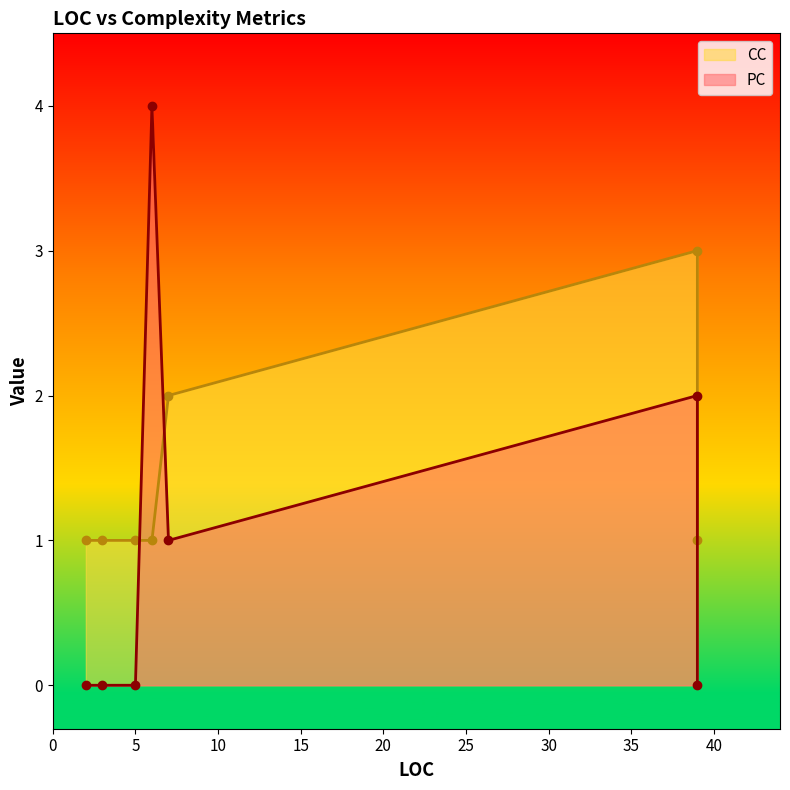

At which category is the sum across all series the highest?

39